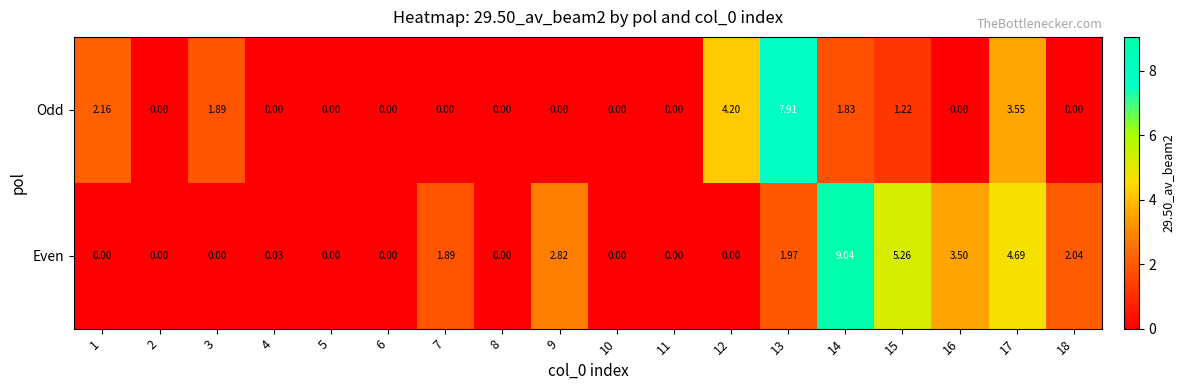

Which series has the largest total across all categories?

Even